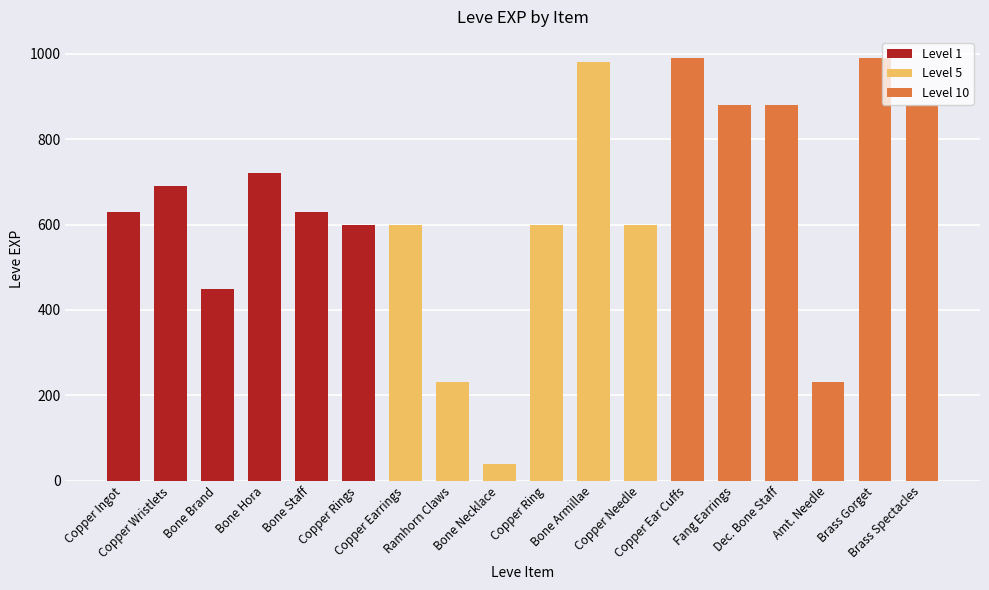

How many bars are there in total?

18